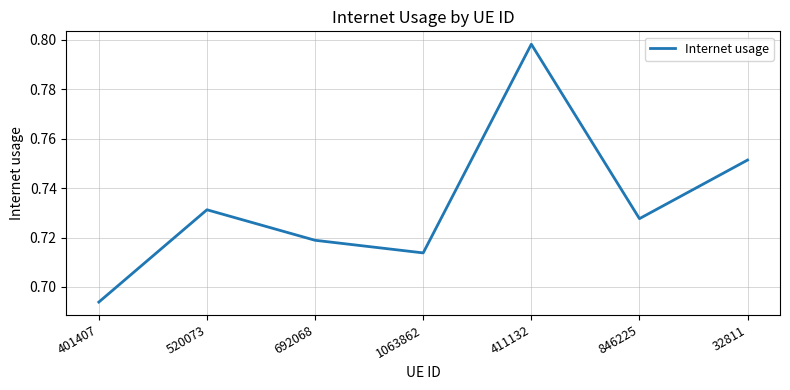

How many lines are shown in the chart?

1